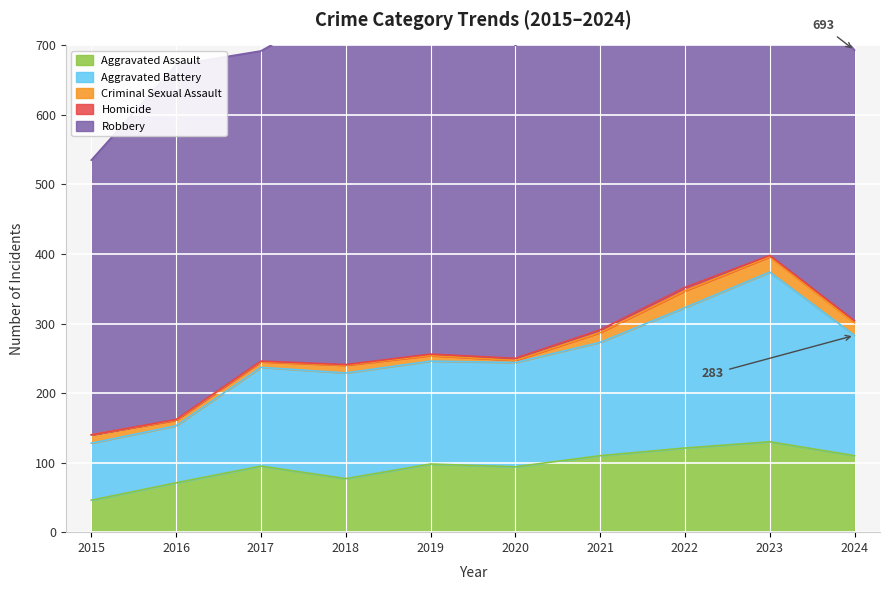

What is the value of the Aggravated Assault point at the 10th from the left?

110